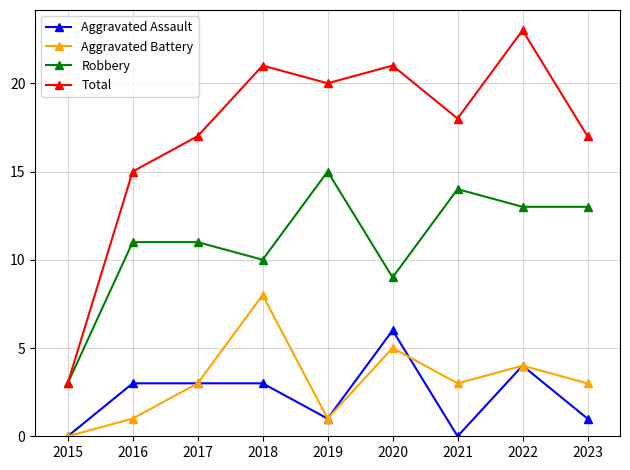

What are all the series names shown in the legend?

Aggravated Assault, Aggravated Battery, Robbery, Total